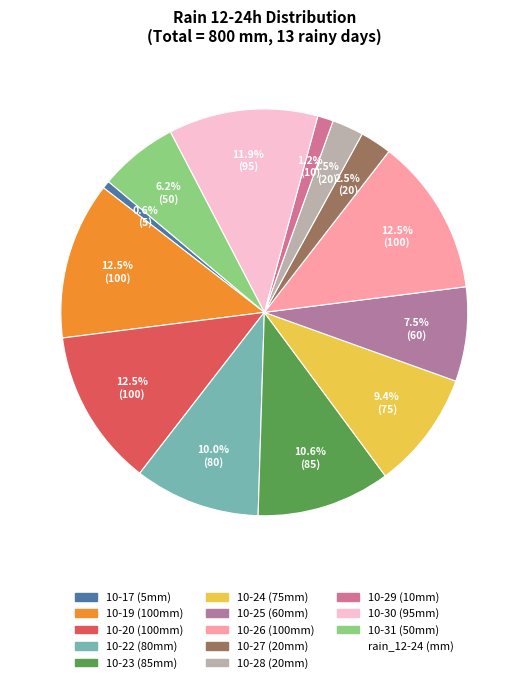

Count the number of slices in the pie.

13